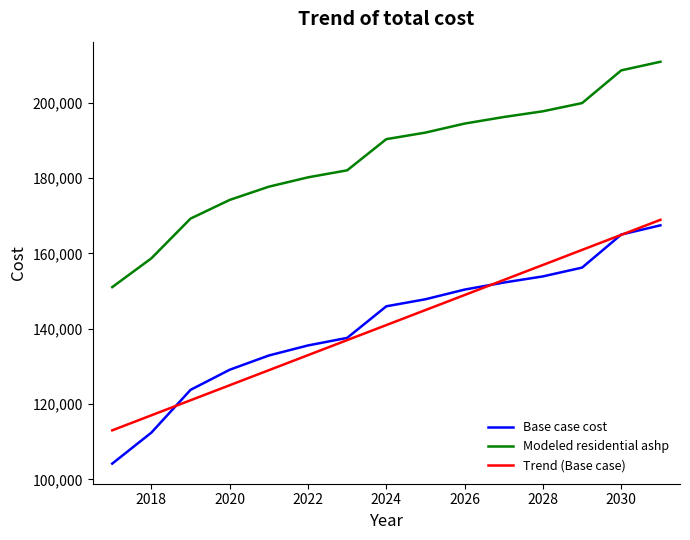

What is the minimum value shown in the chart?

104195.1